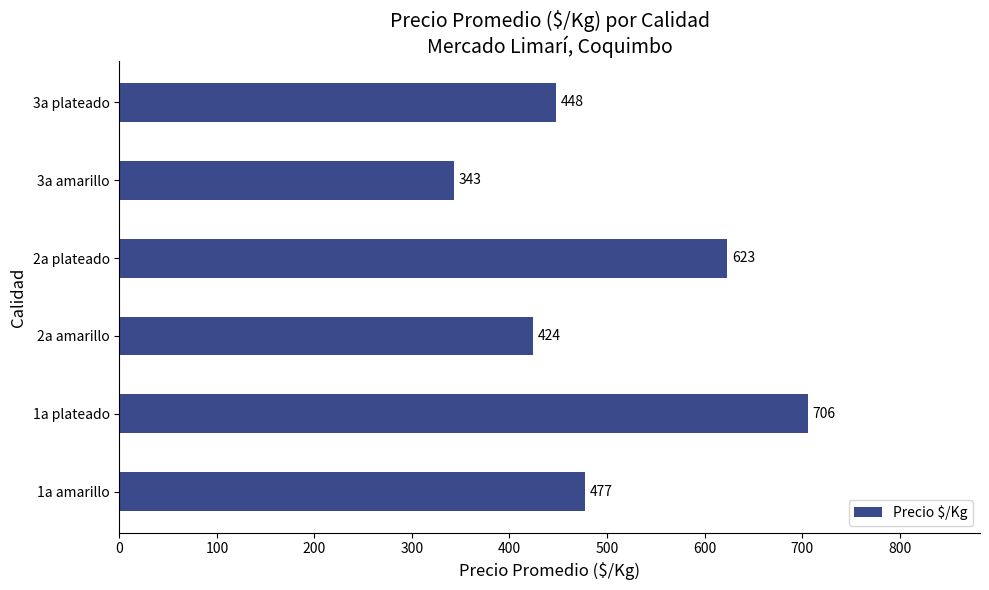

Does the chart contain any negative values?

No